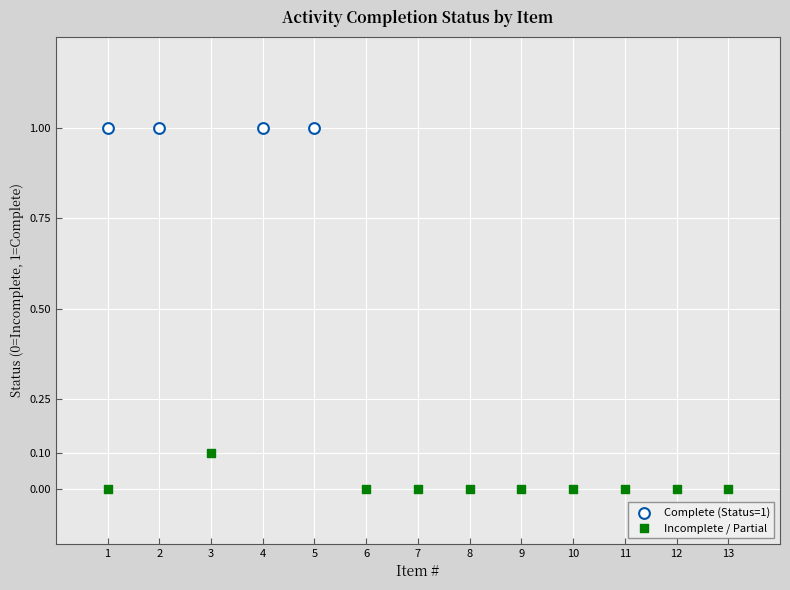

Which series contains the highest Y value?

Complete (Status=1)